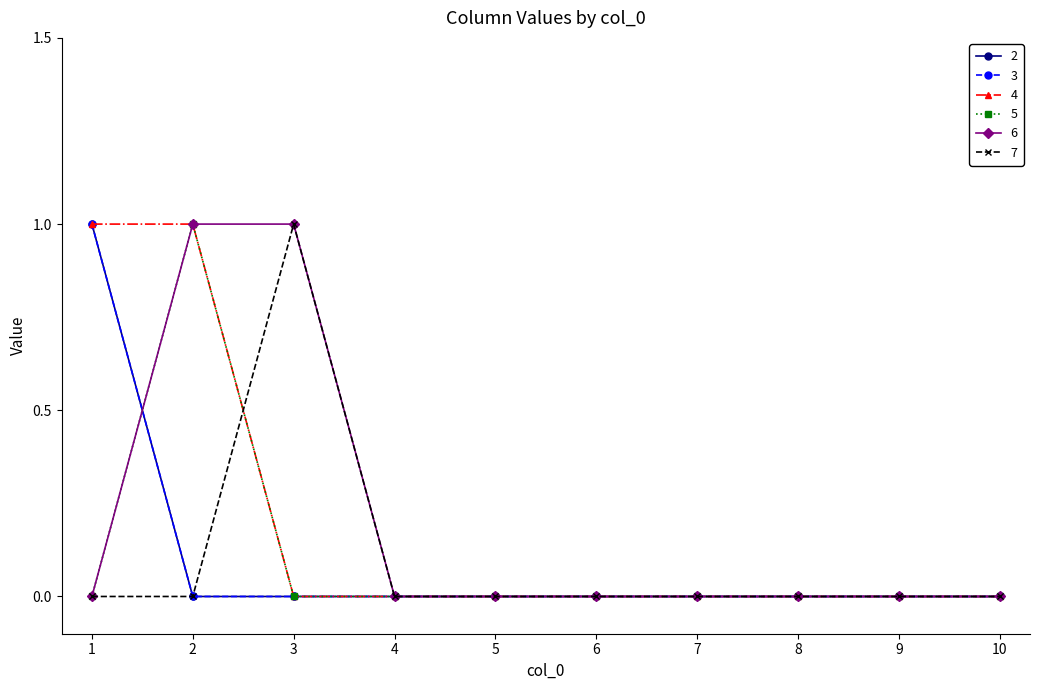

Is this an area chart (filled region under the line)?

No